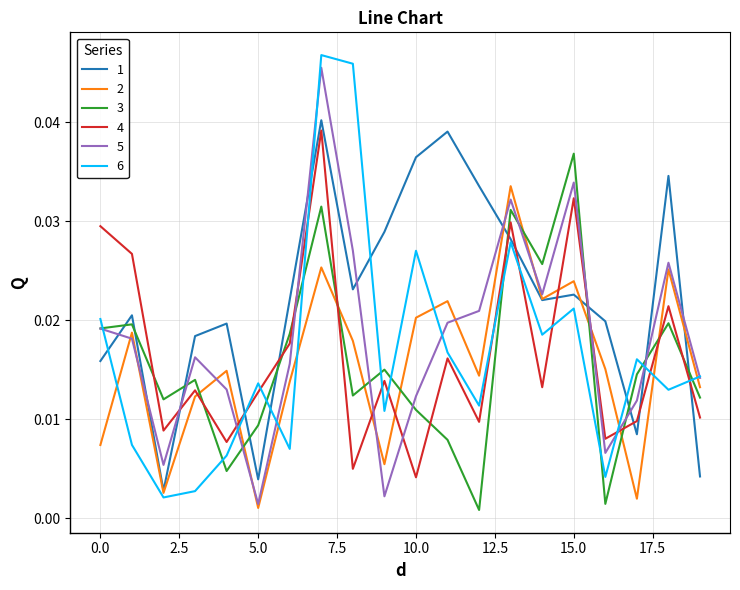

Which series ends up on top after the final intersection of 6 and 3?

6